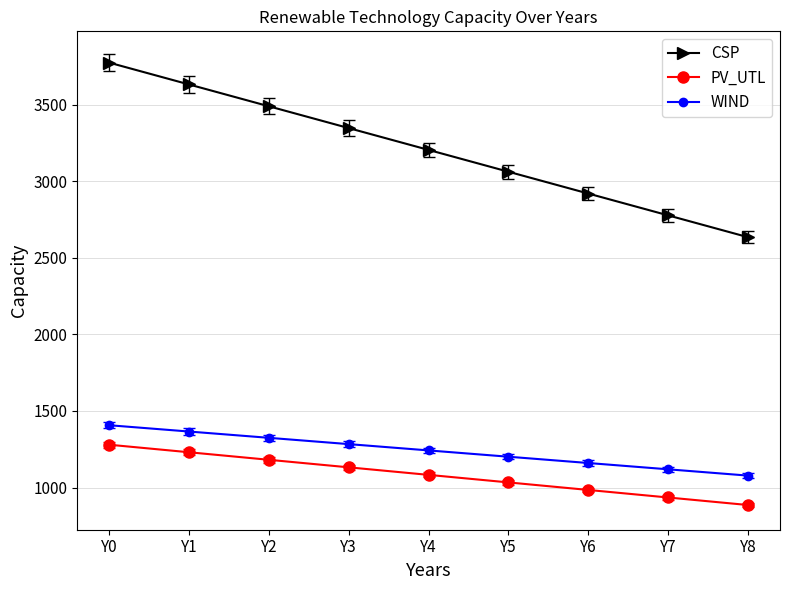

Does the chart display data point markers on the line(s)?

Yes